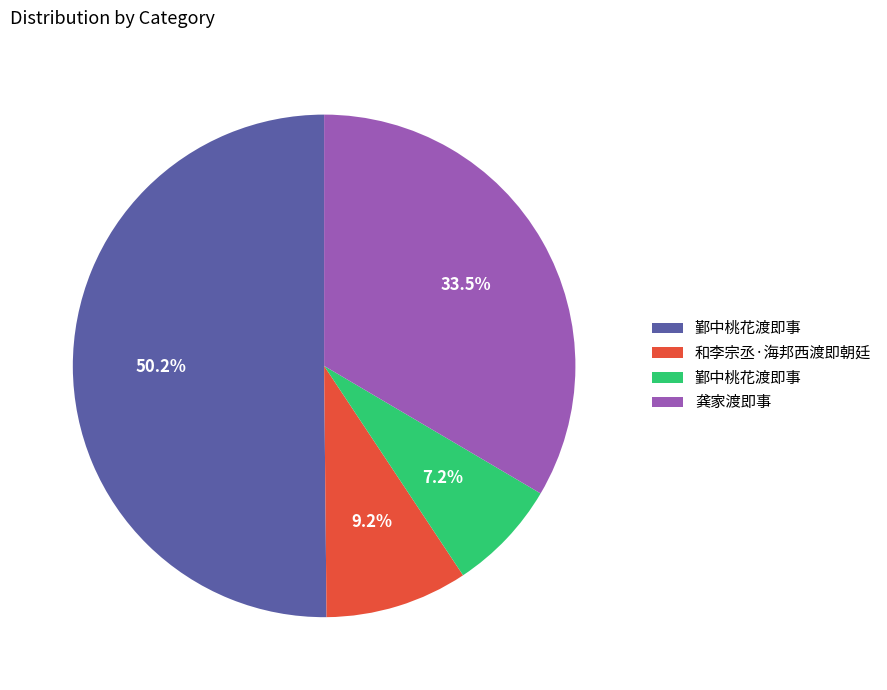

How many segments does this pie chart have?

4